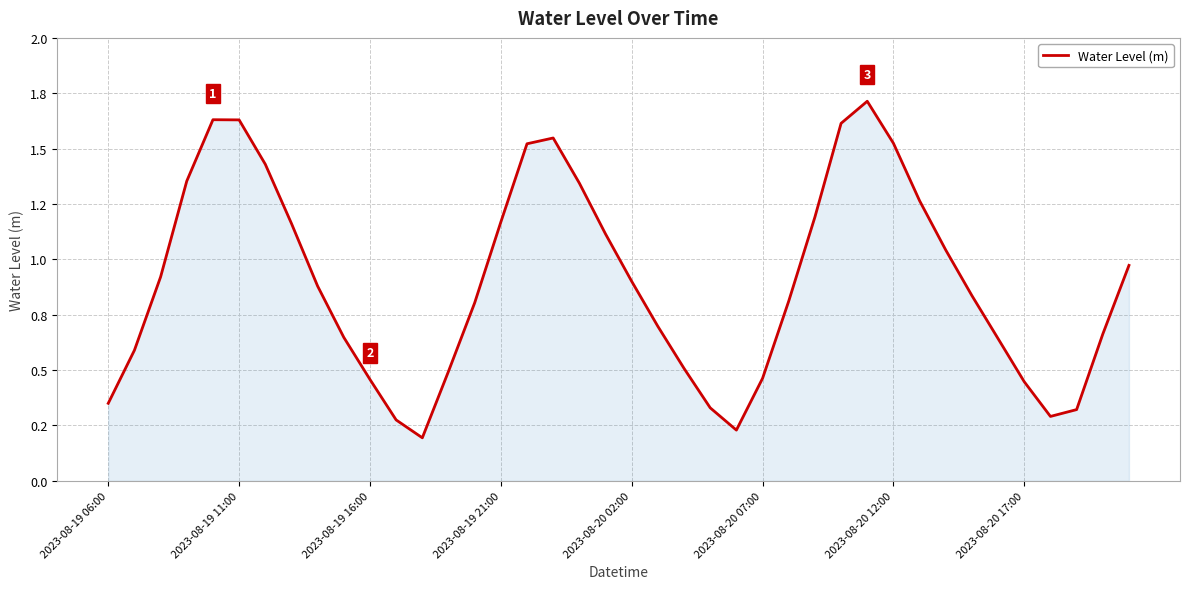

Does the chart have visible grid lines?

Yes